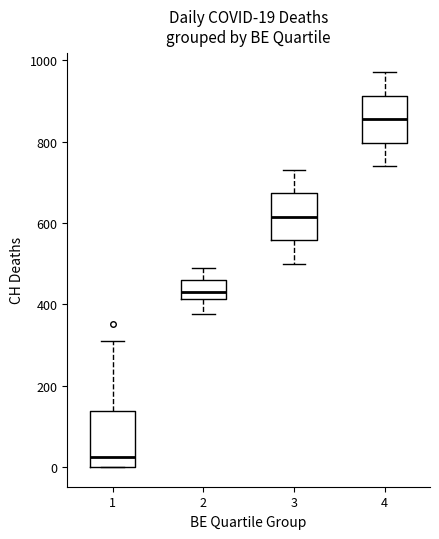

Which box's median line is the lowest?

1